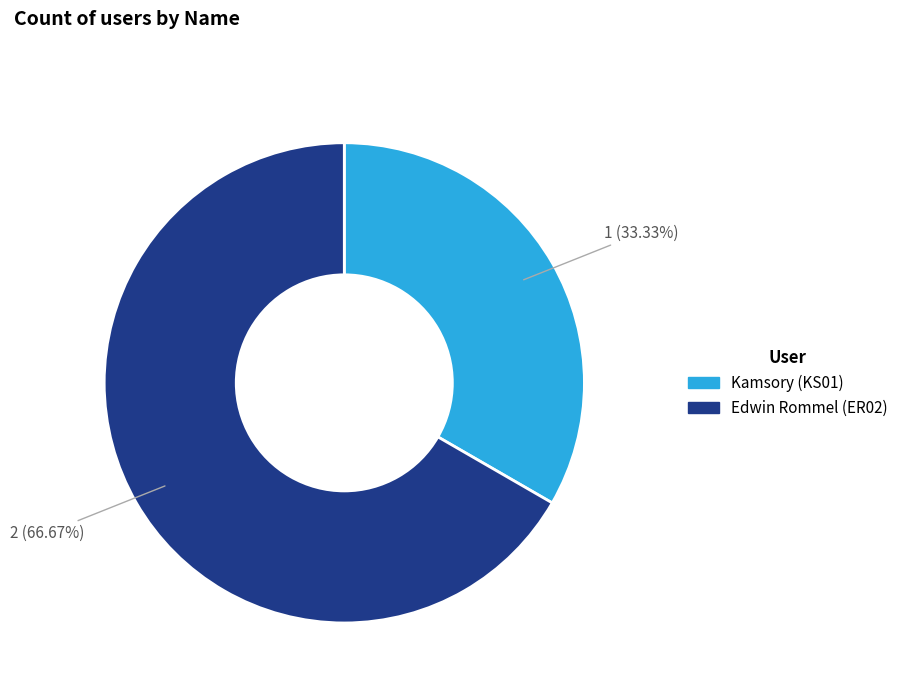

To the nearest percent, what is the average slice percentage?

50%